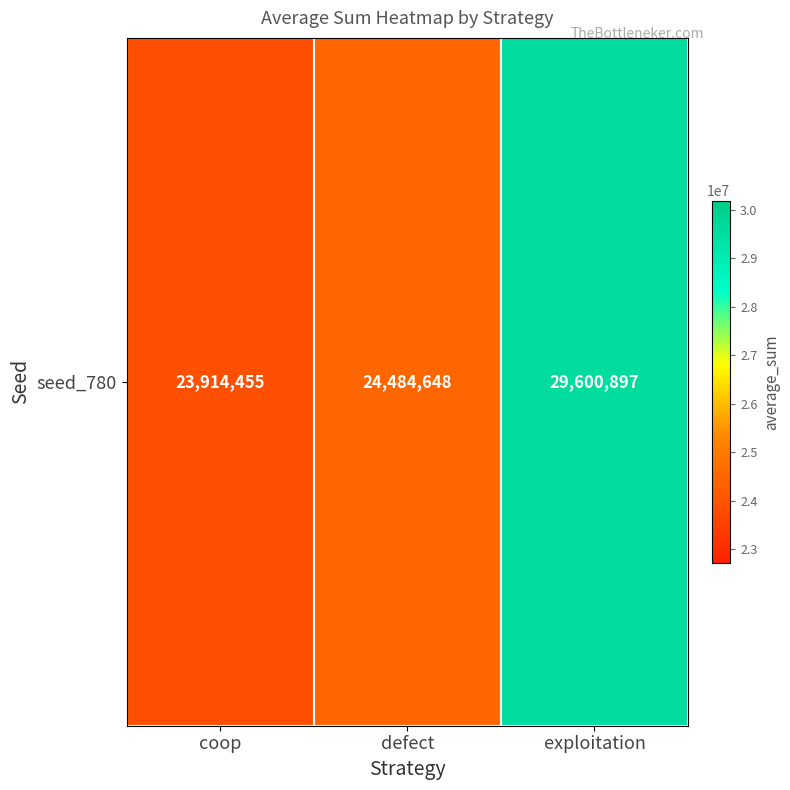

Reading left to right, what are all the values shown in this chart?

23914455	24484648	29600897